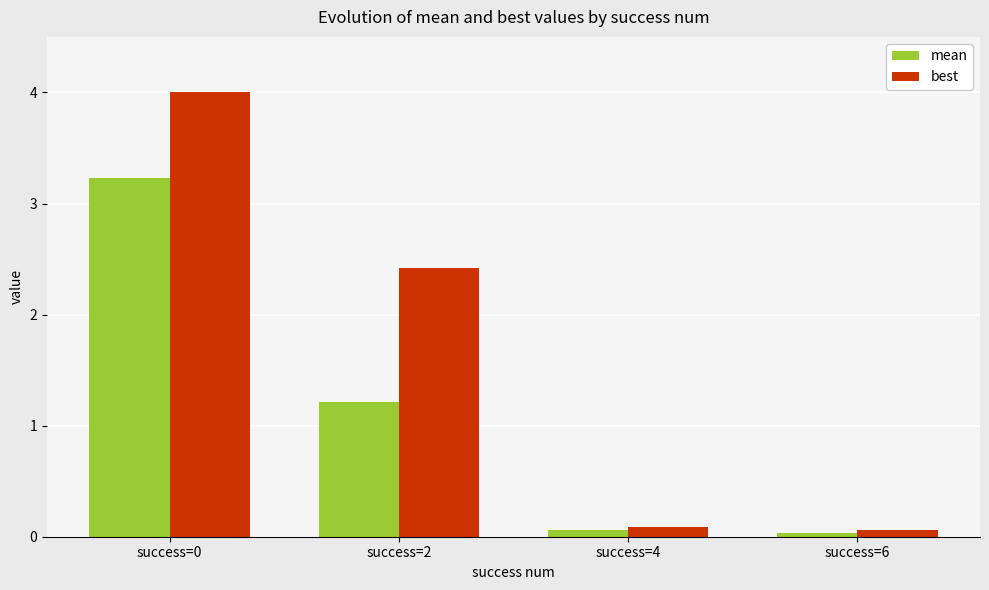

Which series has the largest total across all categories?

best